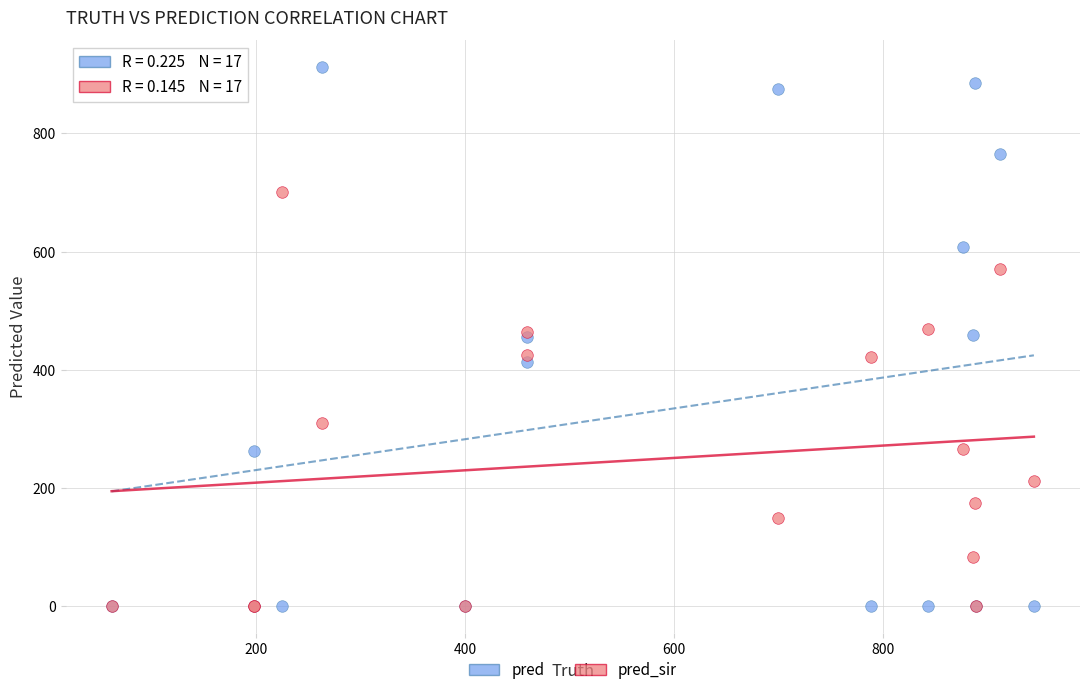

In the pred_sir series, what Y value is closest to 350?

311.0